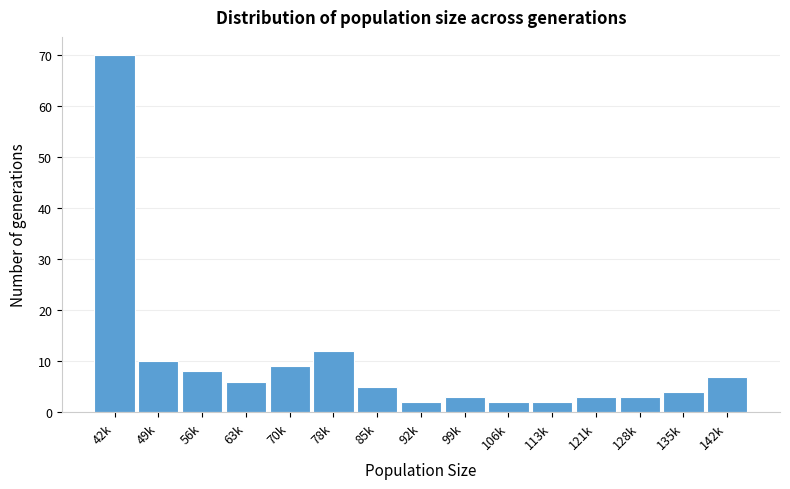

Reading left to right, list all the values displayed in this chart.

42k=70	49k=10	56k=8	63k=6	70k=9	78k=12	85k=5	92k=2	99k=3	106k=2	113k=2	121k=3	128k=3	135k=4	142k=7